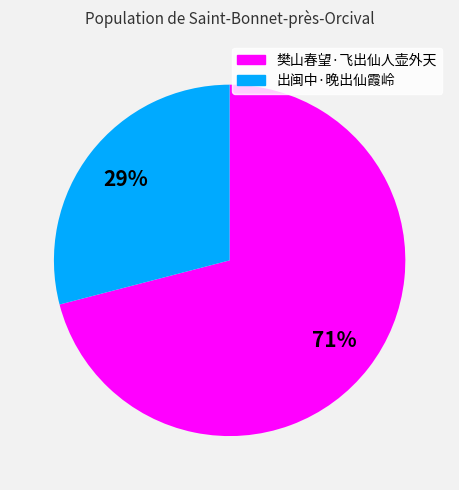

Do 出闽中·晚出仙霞岭 and 樊山春望·飞出仙人壶外天 together represent more than half of the pie?

Yes